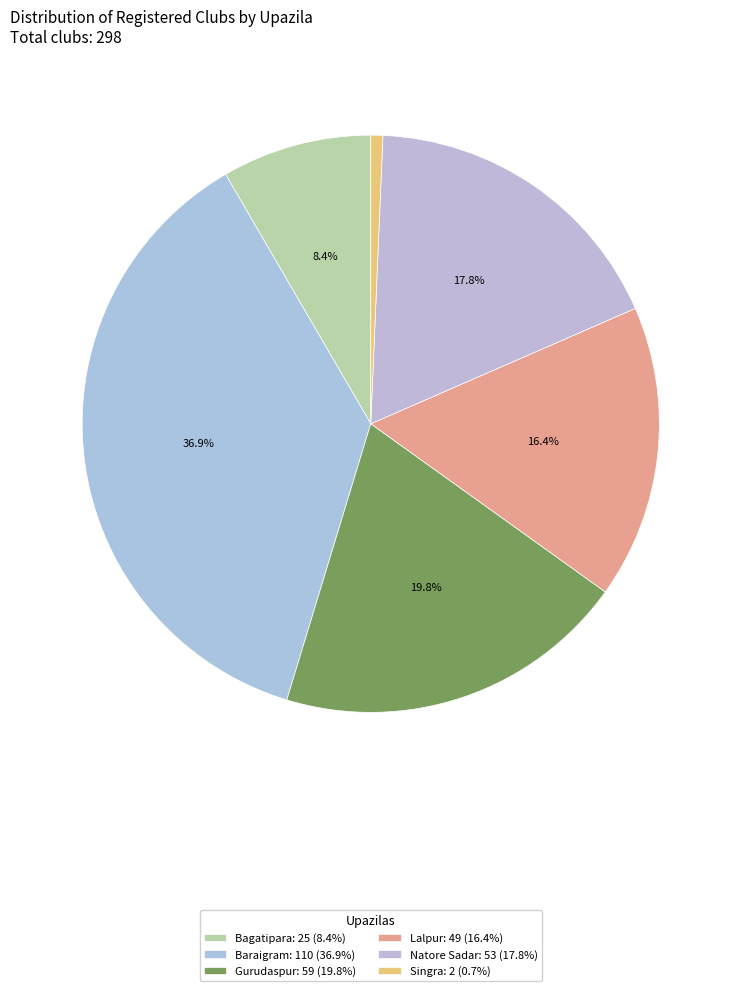

Does any single category account for the majority?

No